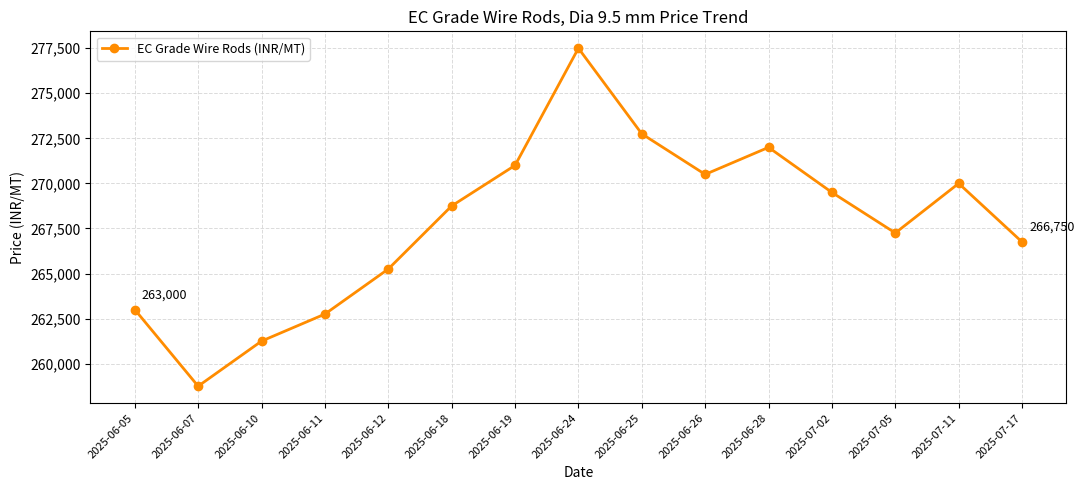

What is the sum of all values?

4017000